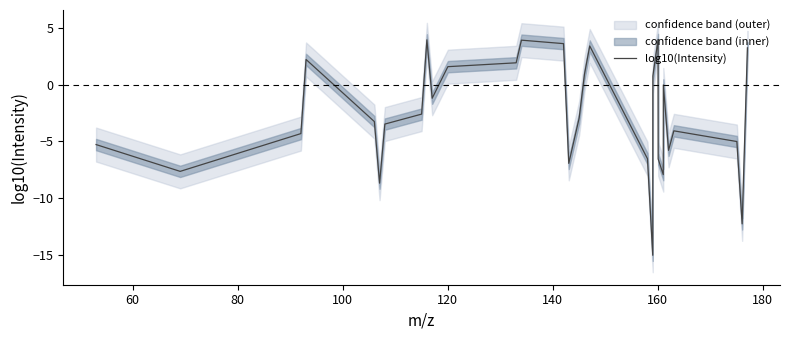

What is the average value?

-2.7